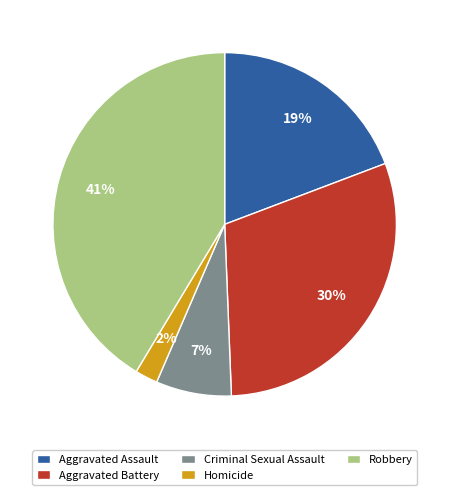

What is the ratio of the value at Aggravated Battery to the value at Aggravated Assault?

1.6